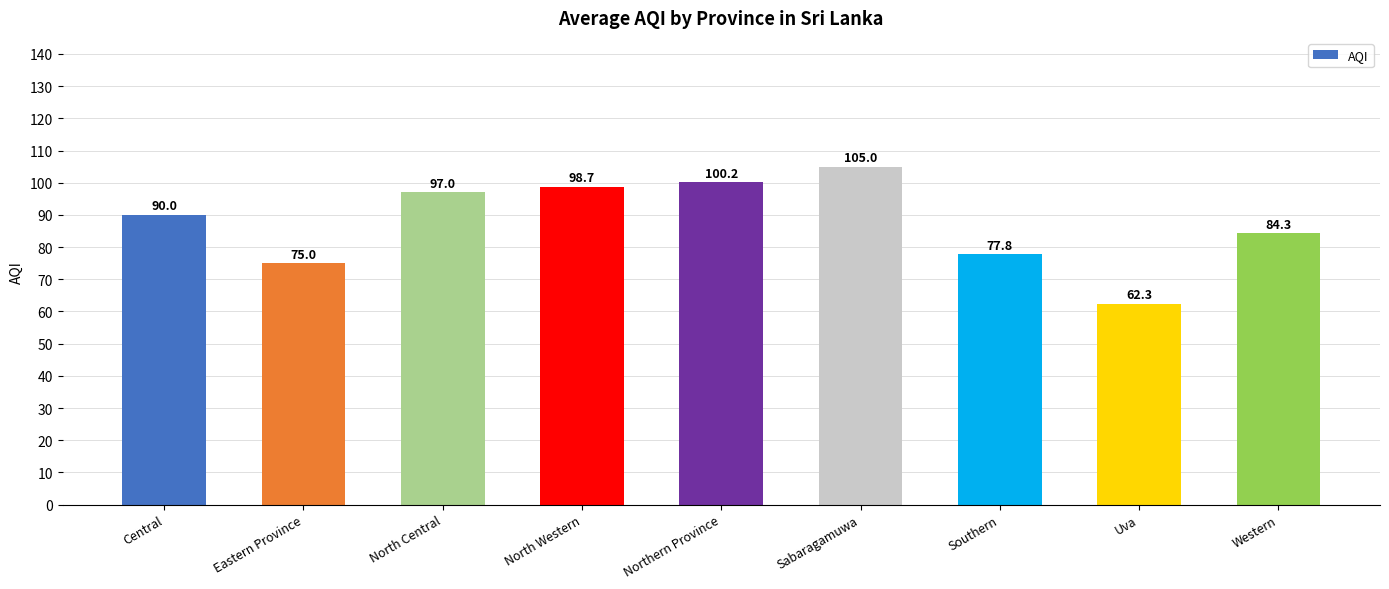

True or false: the data shows 68.7 at North Western.

False